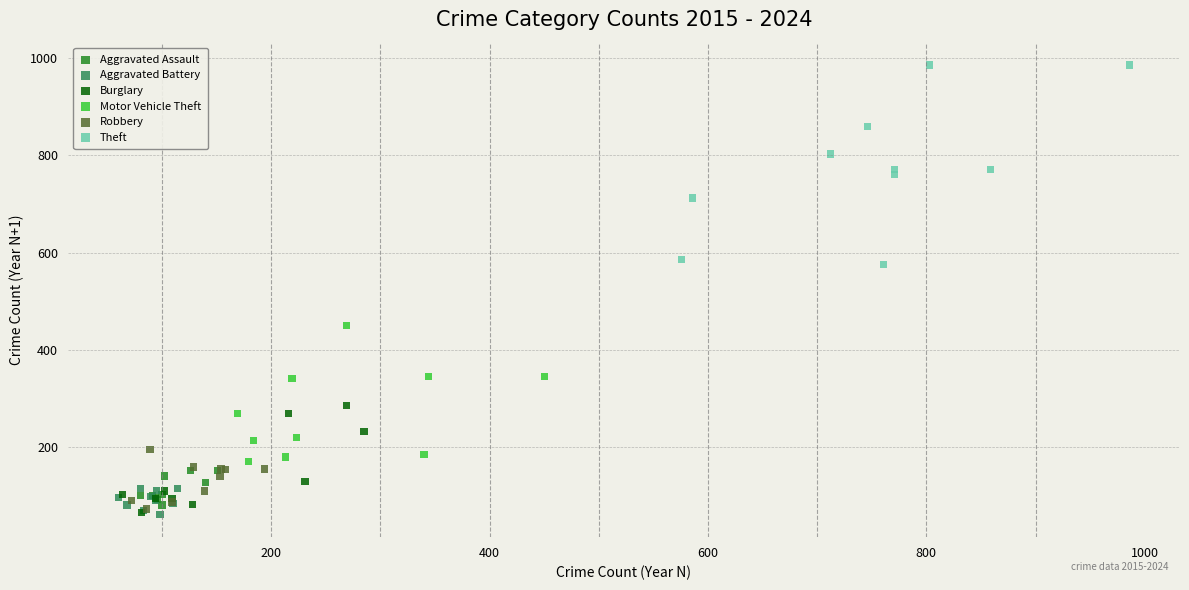

Which series has the largest Y range (max minus min)?

Theft